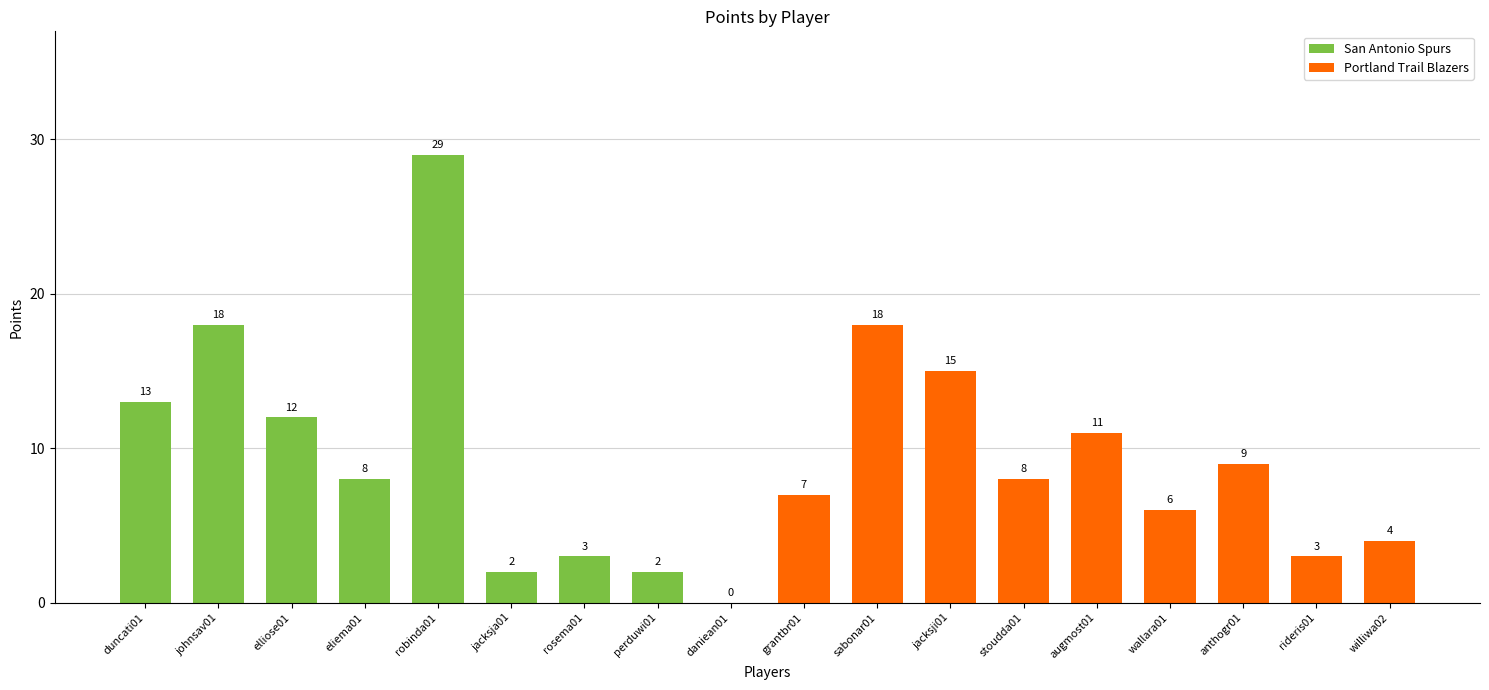

What is the sum of all values?

168